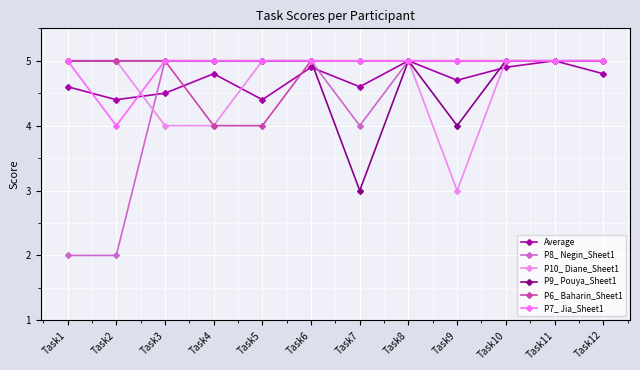

What are all the series names shown in the legend?

Average, P8_ Negin_Sheet1, P10_ Diane_Sheet1, P9_ Pouya_Sheet1, P6_ Baharin_Sheet1, P7_ Jia_Sheet1